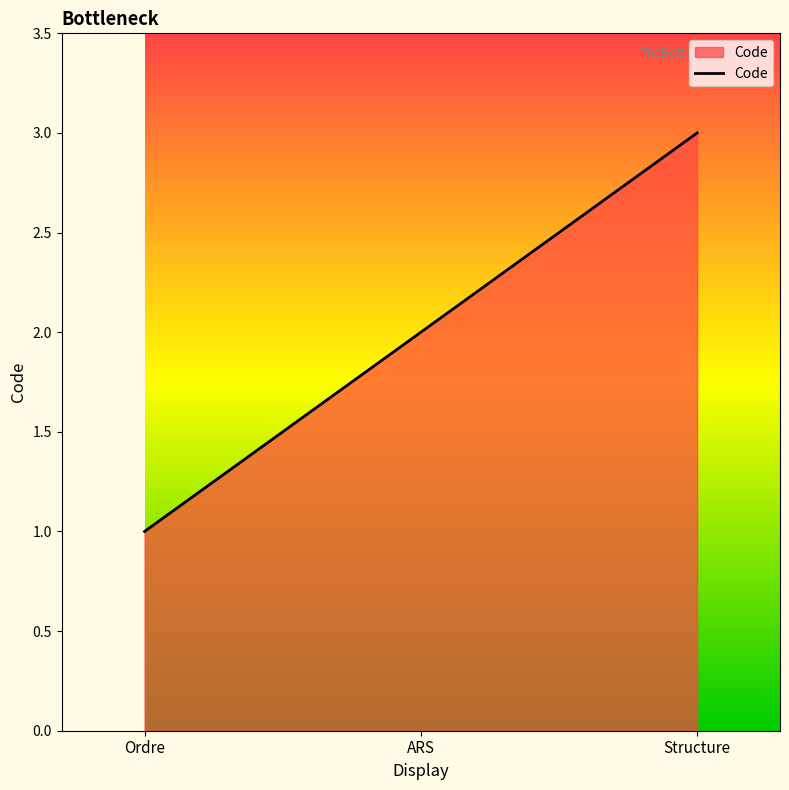

How many lines are shown in the chart?

1